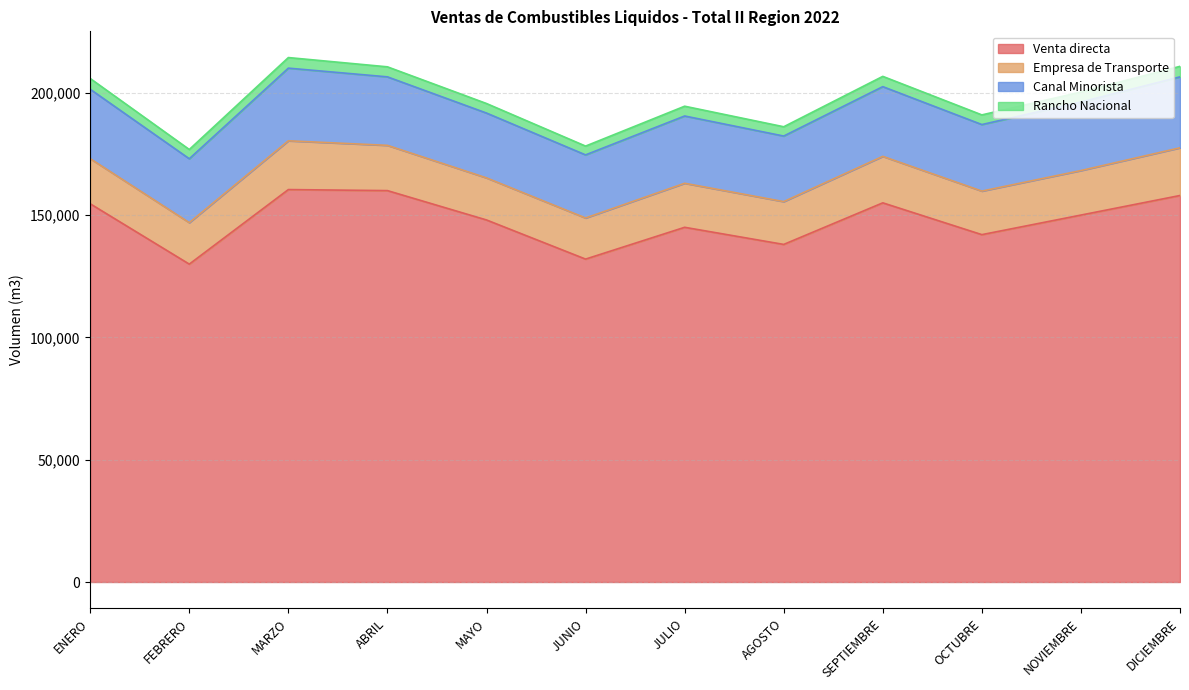

Rank the series by their maximum value, from highest to lowest.

Venta directa, Canal Minorista, Empresa de Transporte, Rancho Nacional